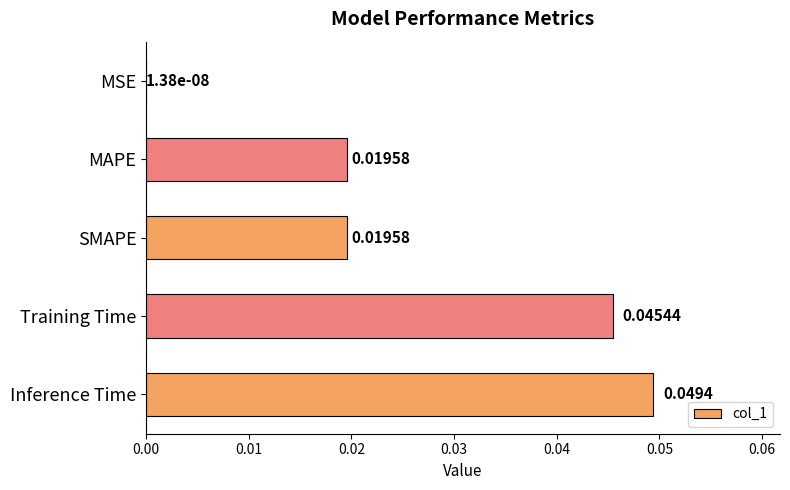

Which label corresponds to the largest value in the chart?

Inference Time